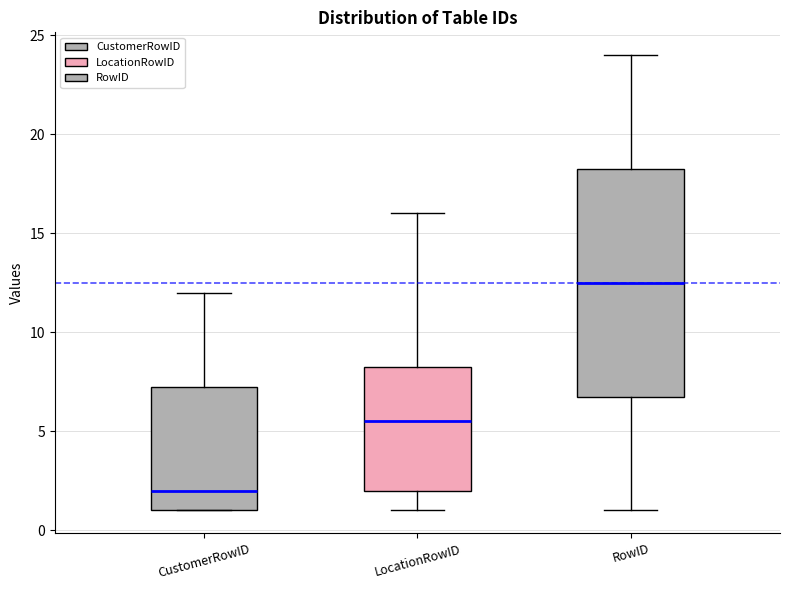

Where is the lower edge of the box for LocationRowID on the y-axis? The values are not printed on the chart, so give them approximately, as read against the axis.

2.0